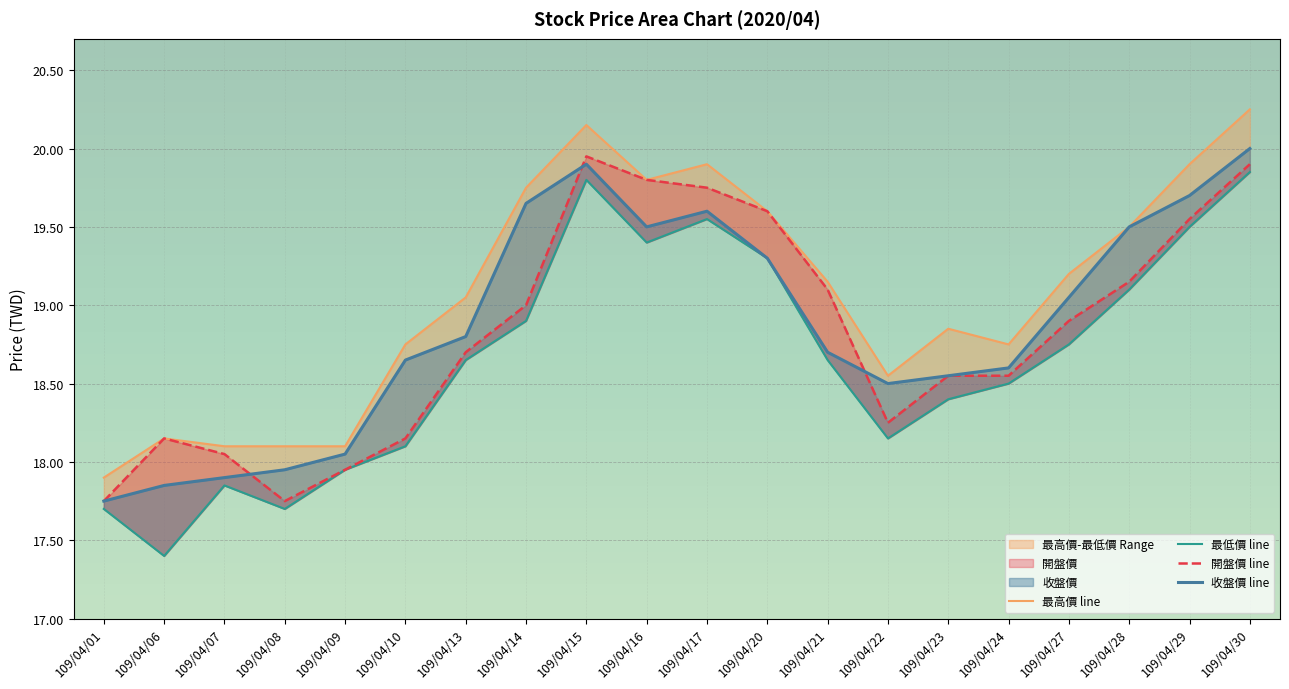

Rank the series at 109/04/08 from lowest to highest value.

最低價 line, 開盤價 line, 收盤價 line, 最高價 line